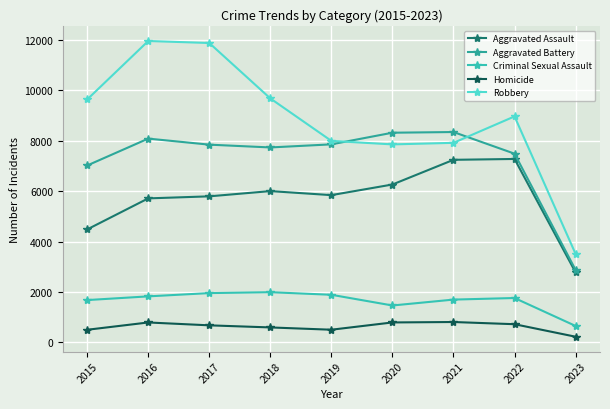

At which category is the sum across all series the highest?

2016